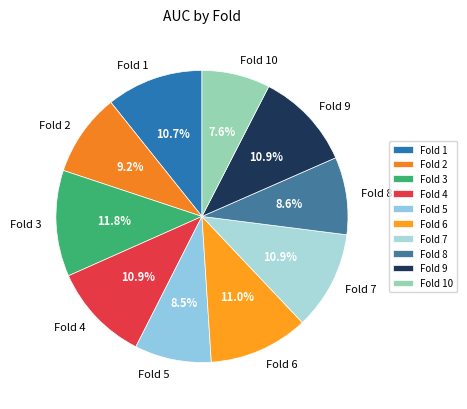

Combined, do Fold 7 and Fold 10 account for over 50%?

No